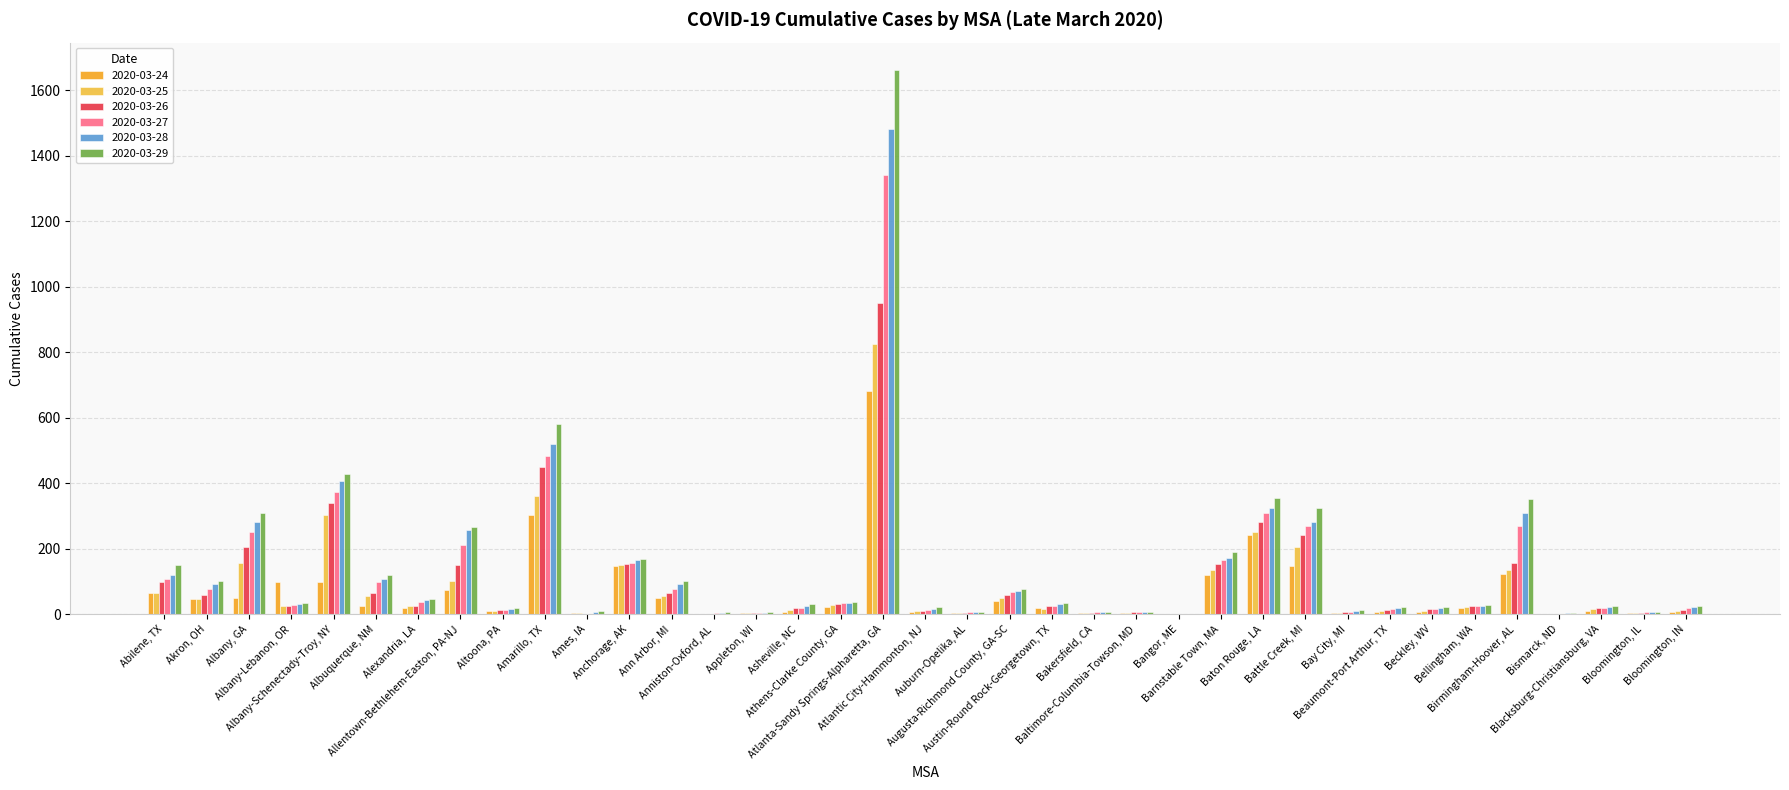

Are the bars grouped side by side (vs. stacked)?

Yes